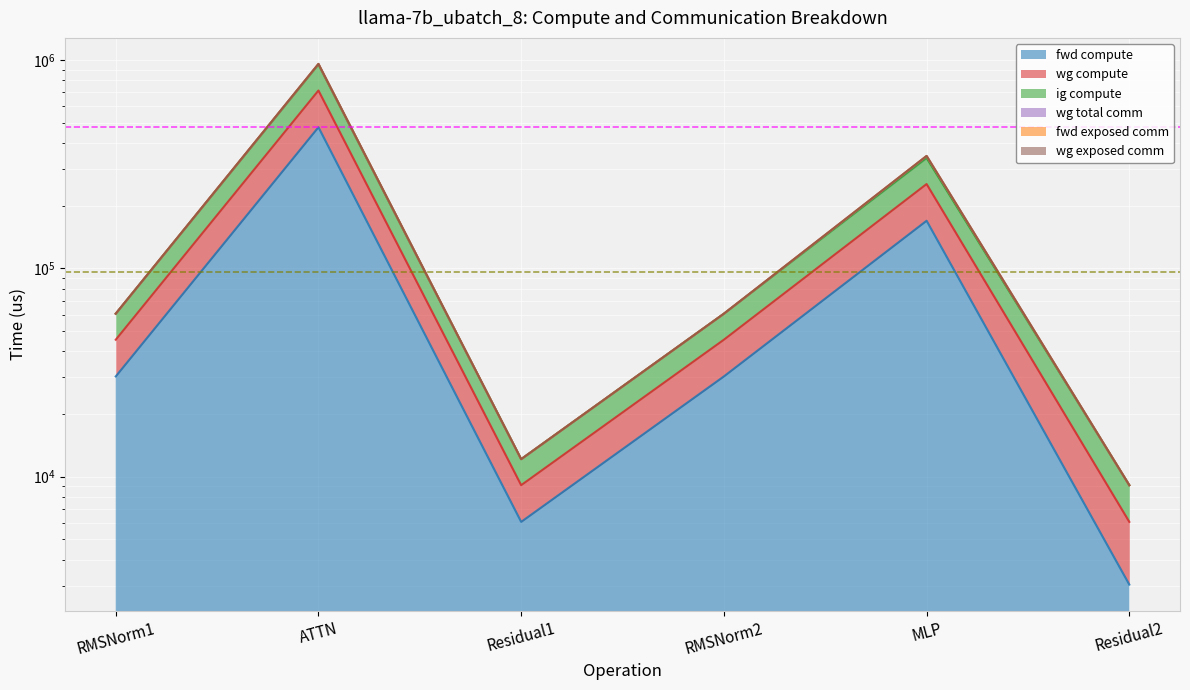

Read the ig compute value at Residual1.

9102.5